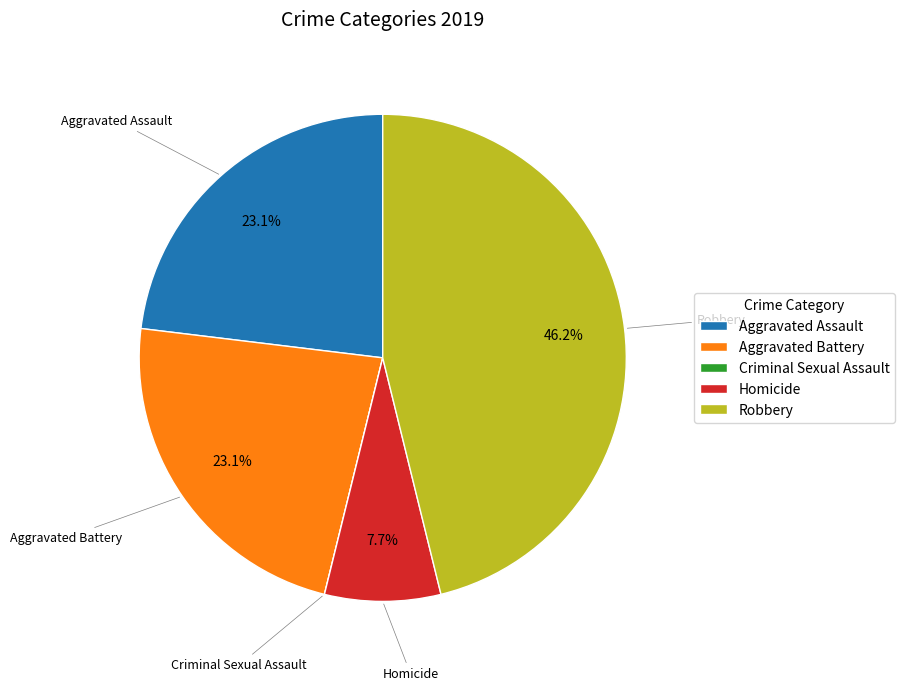

To the nearest percent, what is the combined percentage of Aggravated Battery and Aggravated Assault?

46%